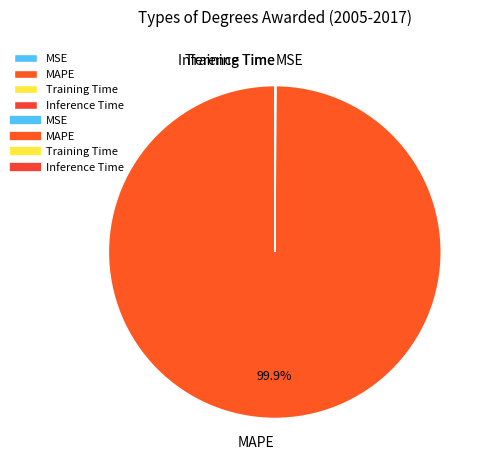

Which slice is the largest?

MAPE